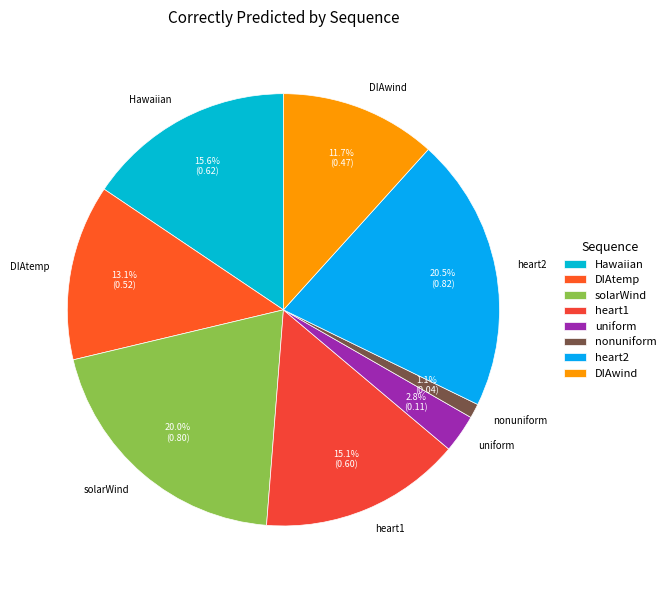

Count the number of slices in the pie.

8